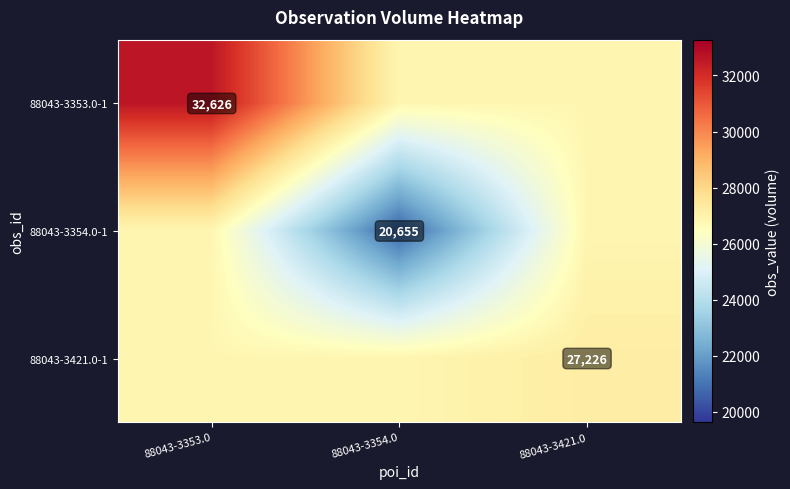

Is the value of 88043-3421.0-1 at 88043-3421.0 greater than the value of 88043-3353.0-1 at 88043-3353.0?

No